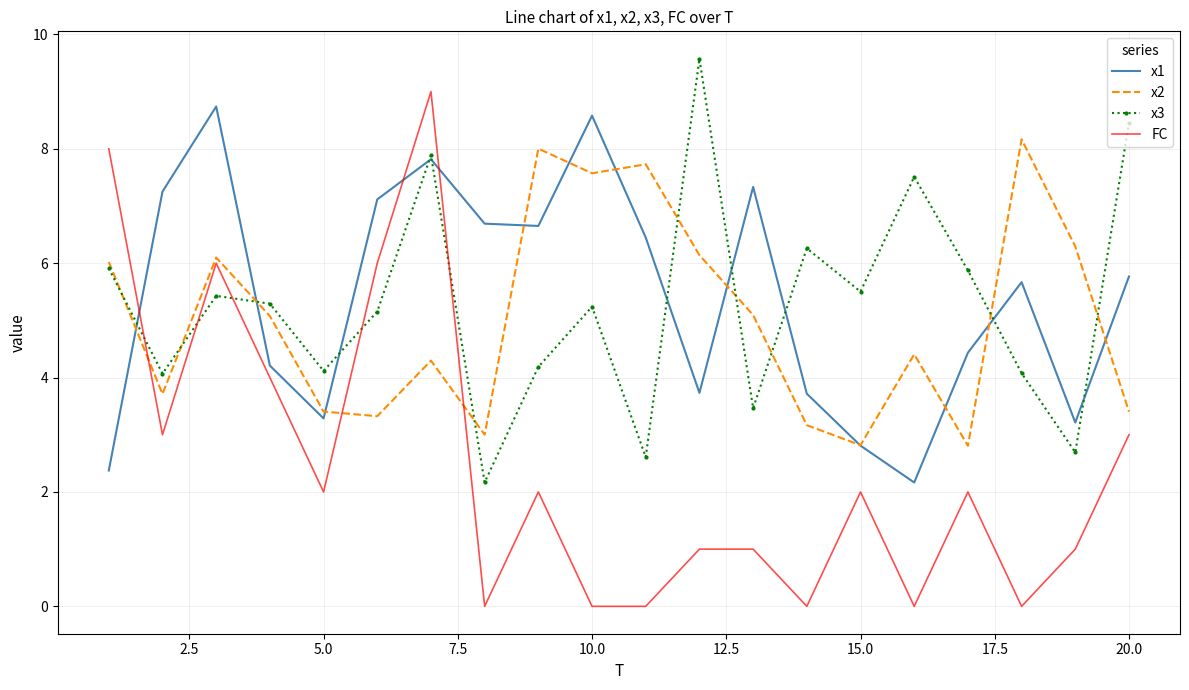

Which series has the widest spread of values?

FC